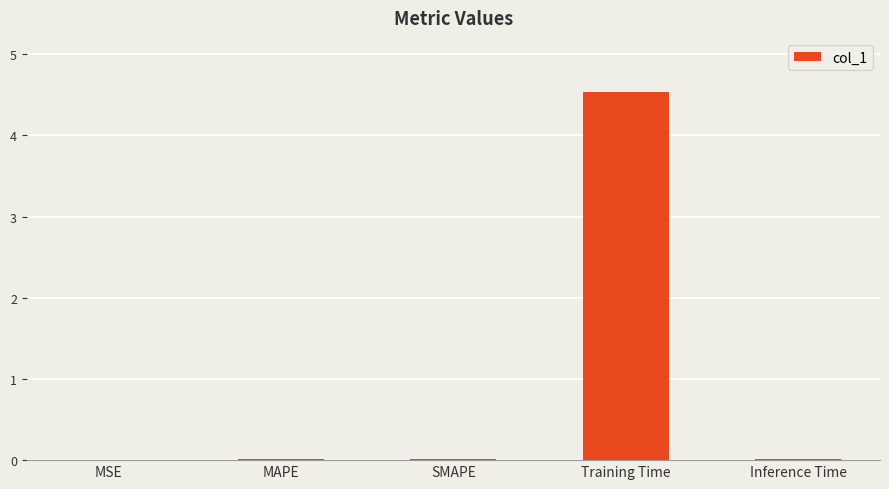

What is the greatest value displayed?

4.5